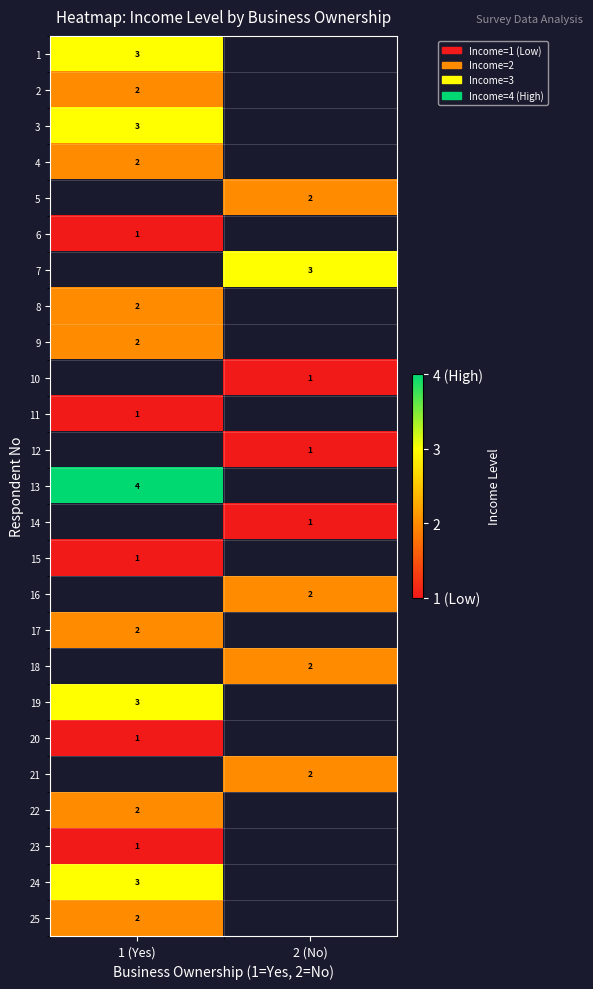

True or false: 17 has a value of 1 at 1 (Yes).

False